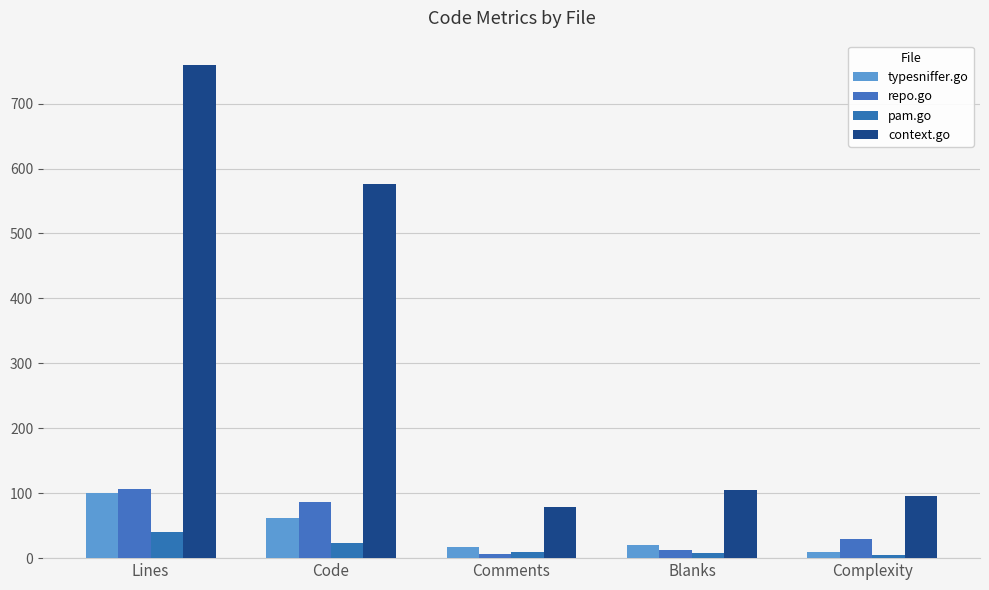

What position from the right is Complexity?

1